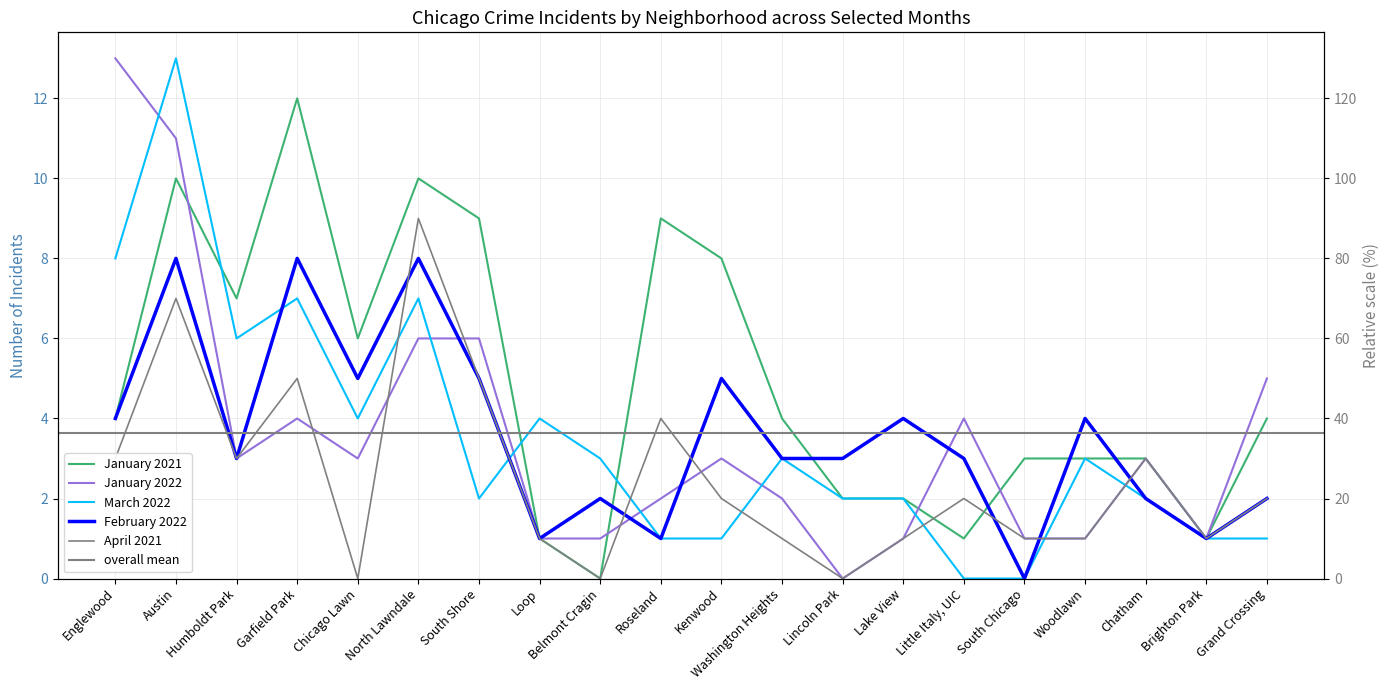

What position from the right is Garfield Park?

17